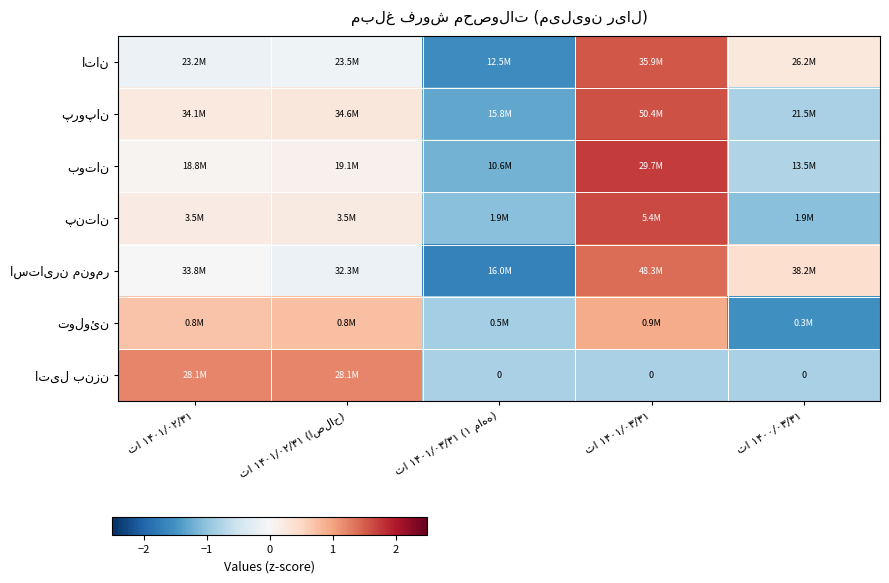

At which category is the sum across all series the highest?

تا ۱۴۰۱/۰۳/۳۱